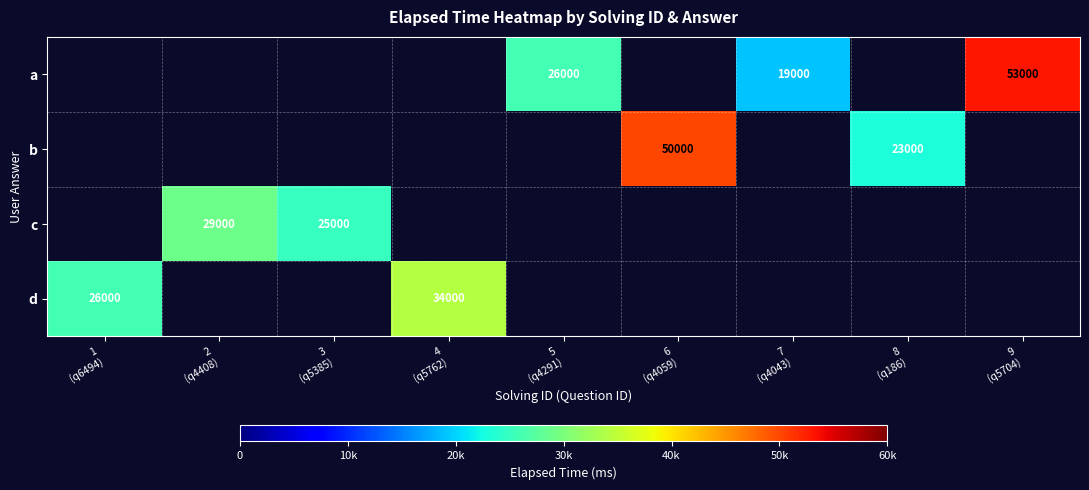

How many positive values does the b series have?

2